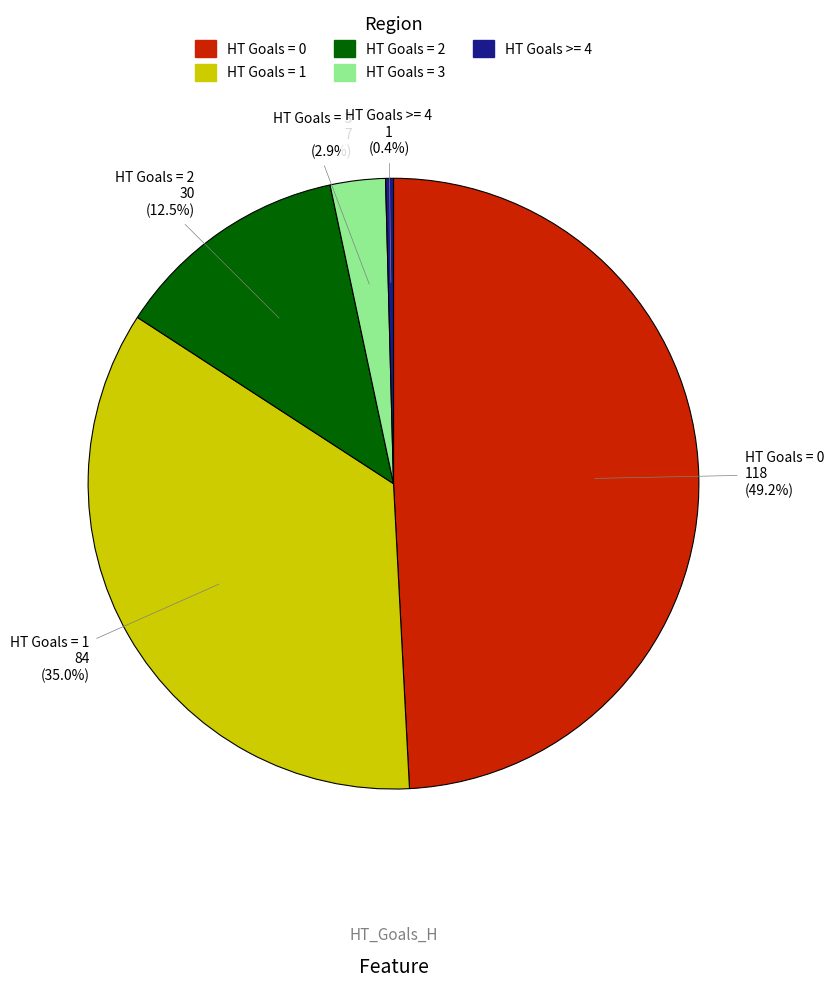

To the nearest percent, what is the difference between the largest and smallest slice percentages?

49%